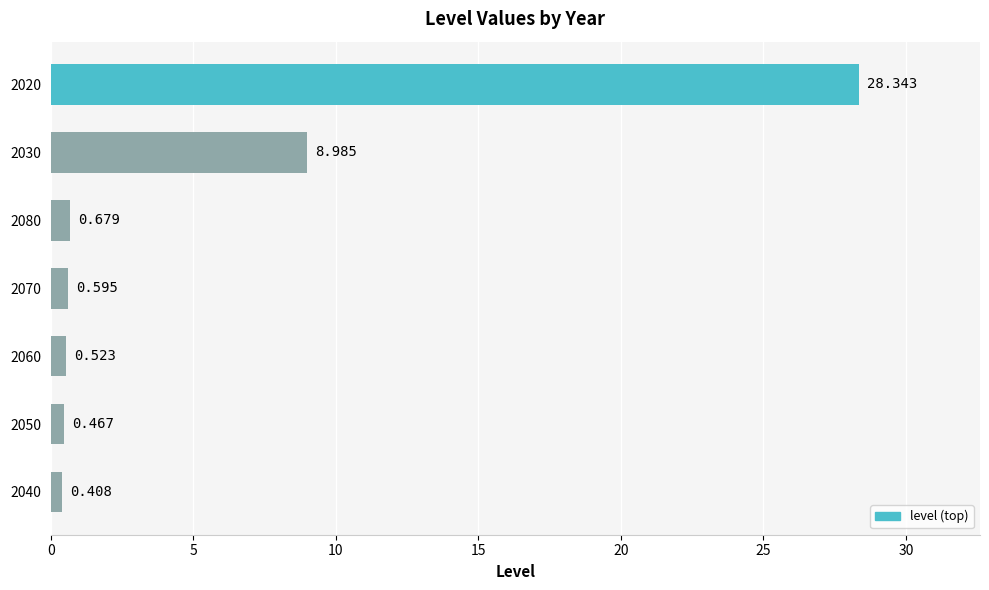

Where is the data nearest to the value 14?

2030